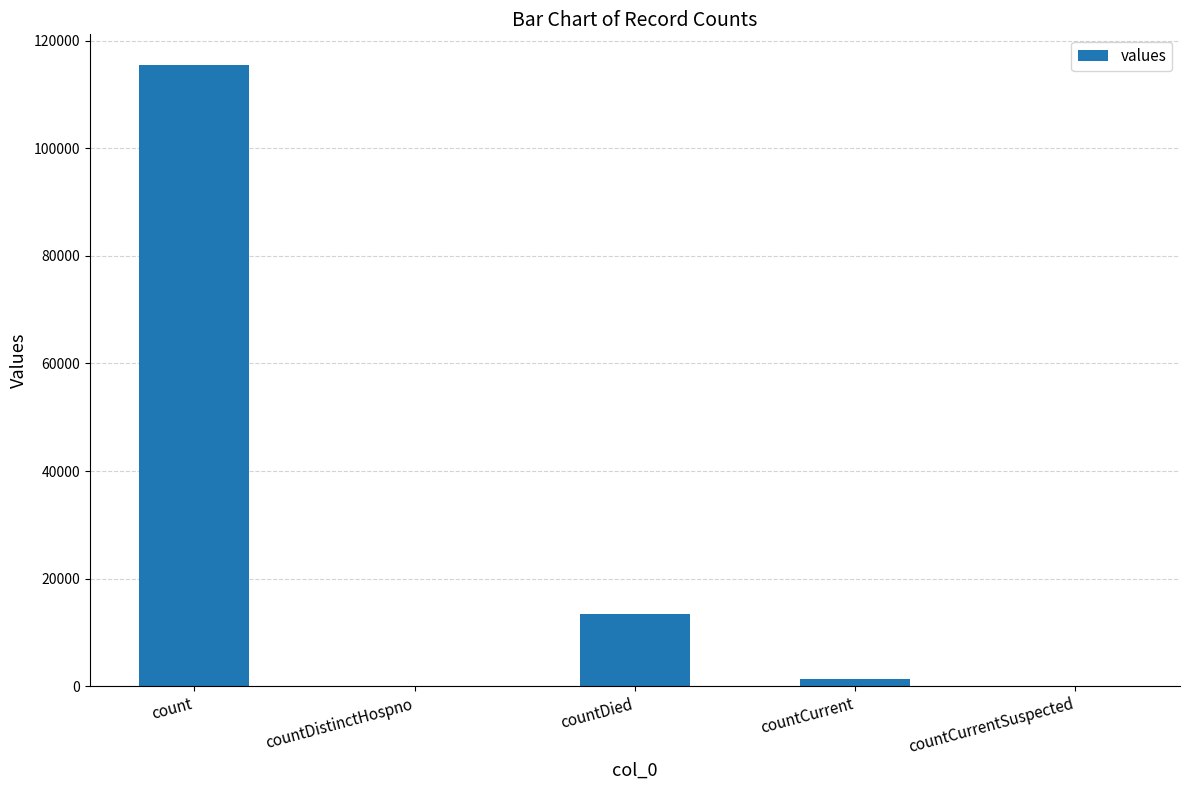

Are the bars grouped side by side (vs. stacked)?

No